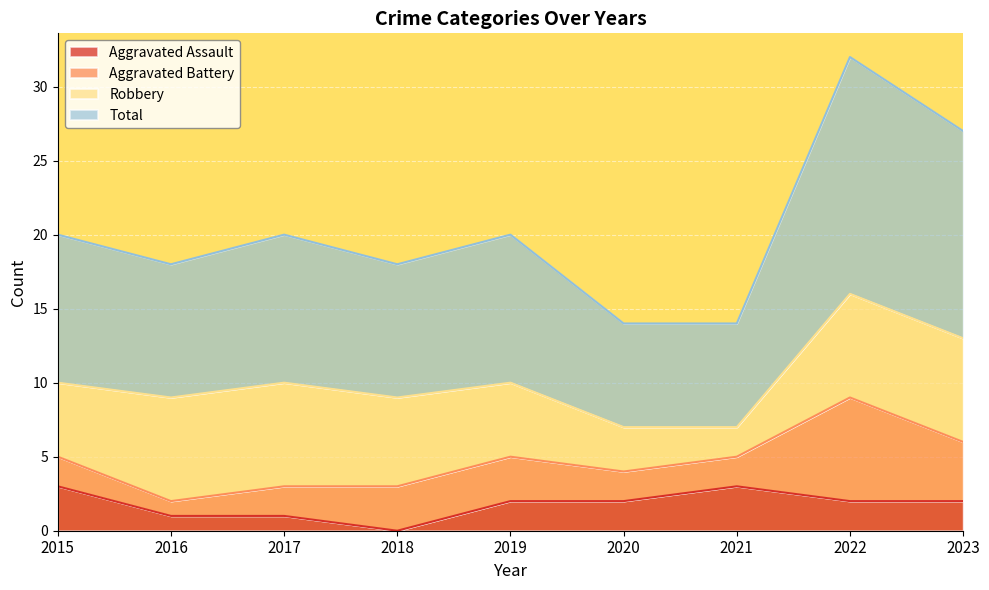

Is it true that Aggravated Assault equals -2 at 2018?

False